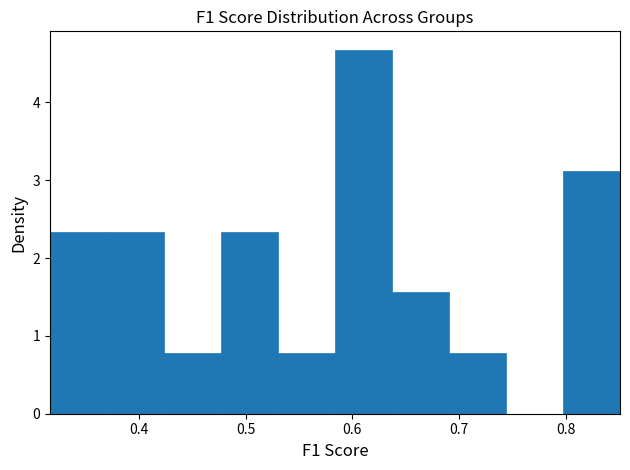

Over which range of the x-axis is the bar tallest?

0.58 to 0.64